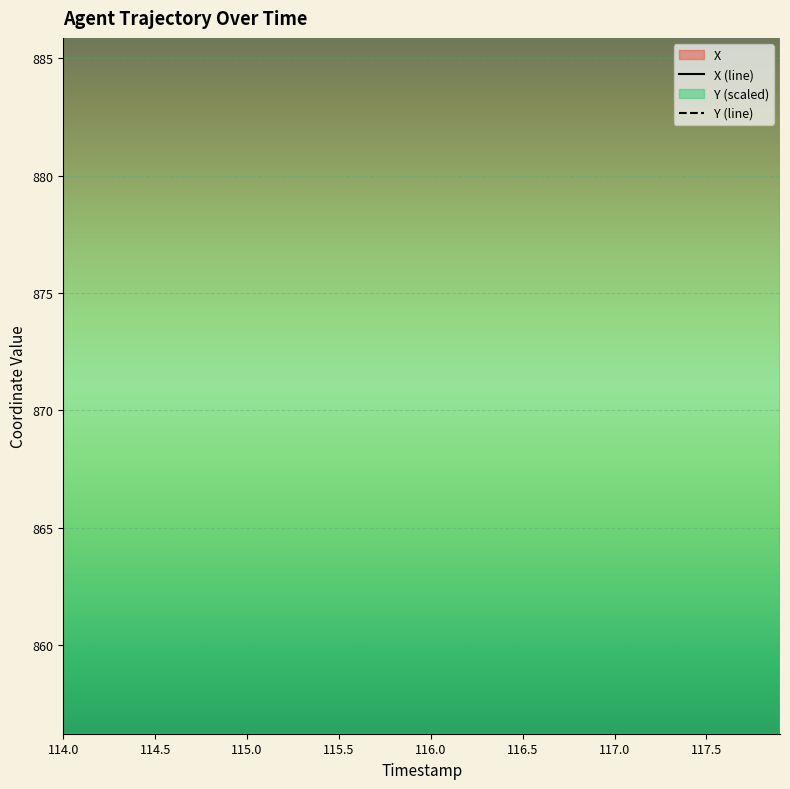

How many data points does each series have?

40